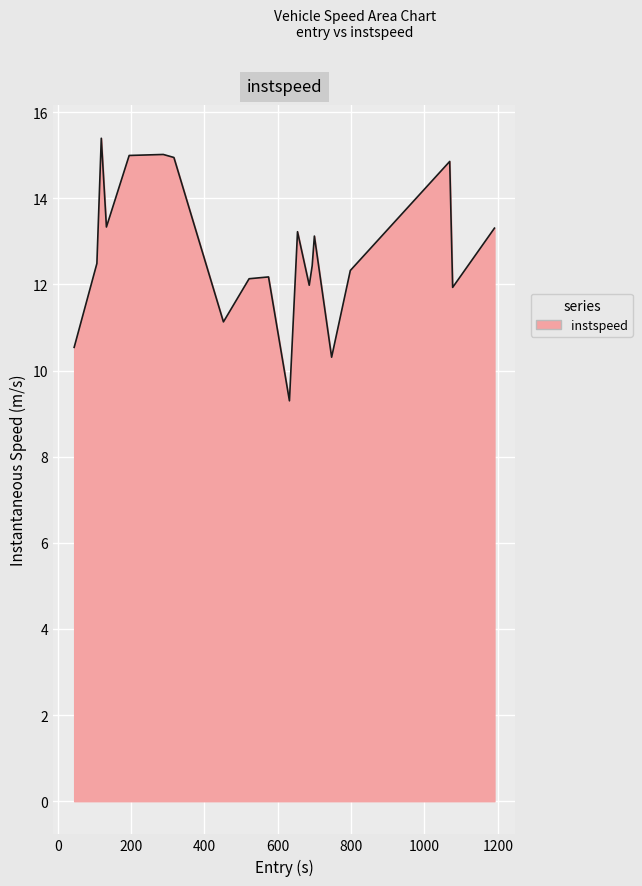

What is the minimum value shown in the chart?

9.3